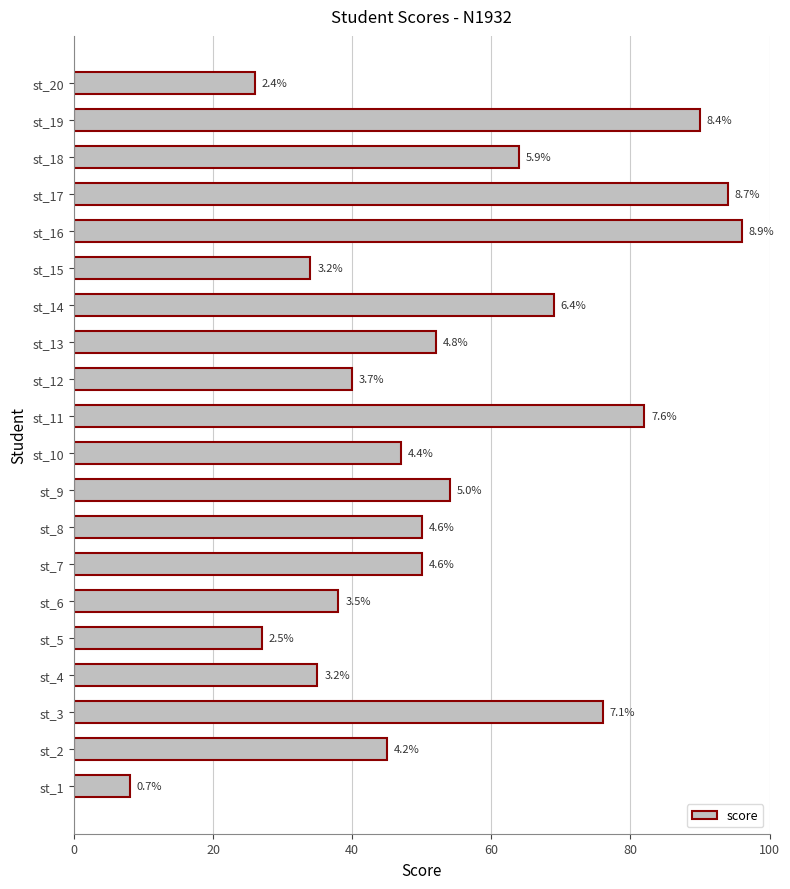

Are the bars grouped side by side (vs. stacked)?

No